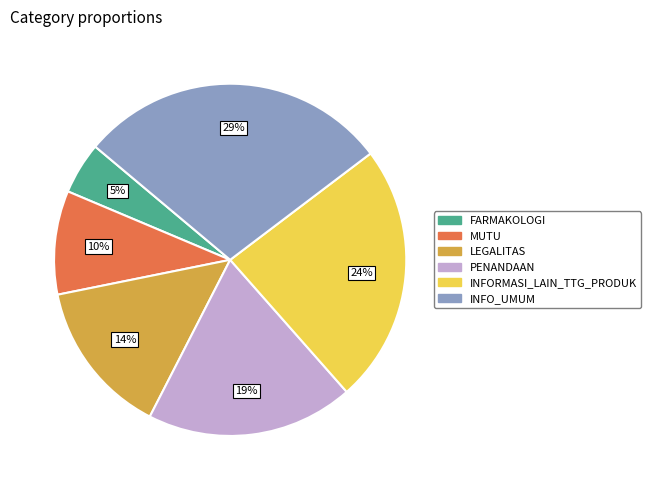

To the nearest percent, what percentage of the pie is FARMAKOLOGI?

5%